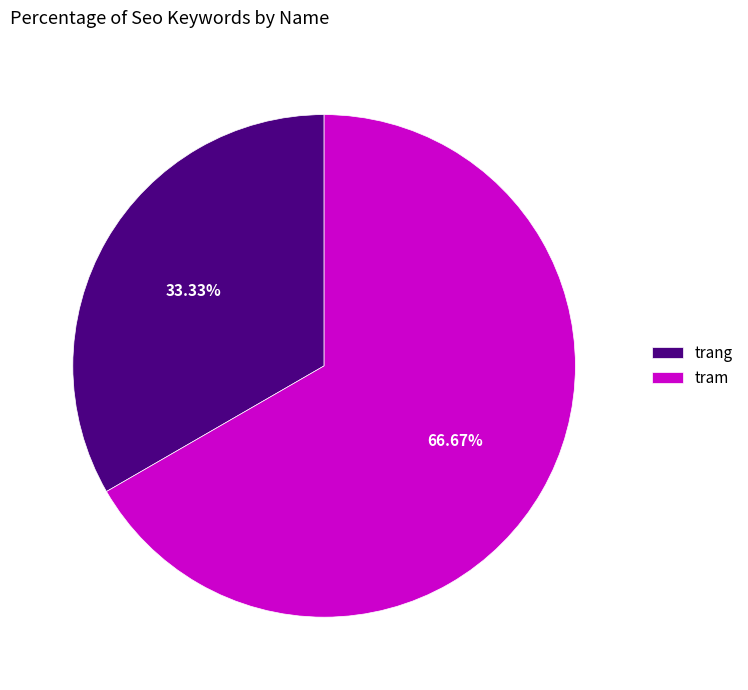

Rank the categories by value from highest to lowest.

tram, trang